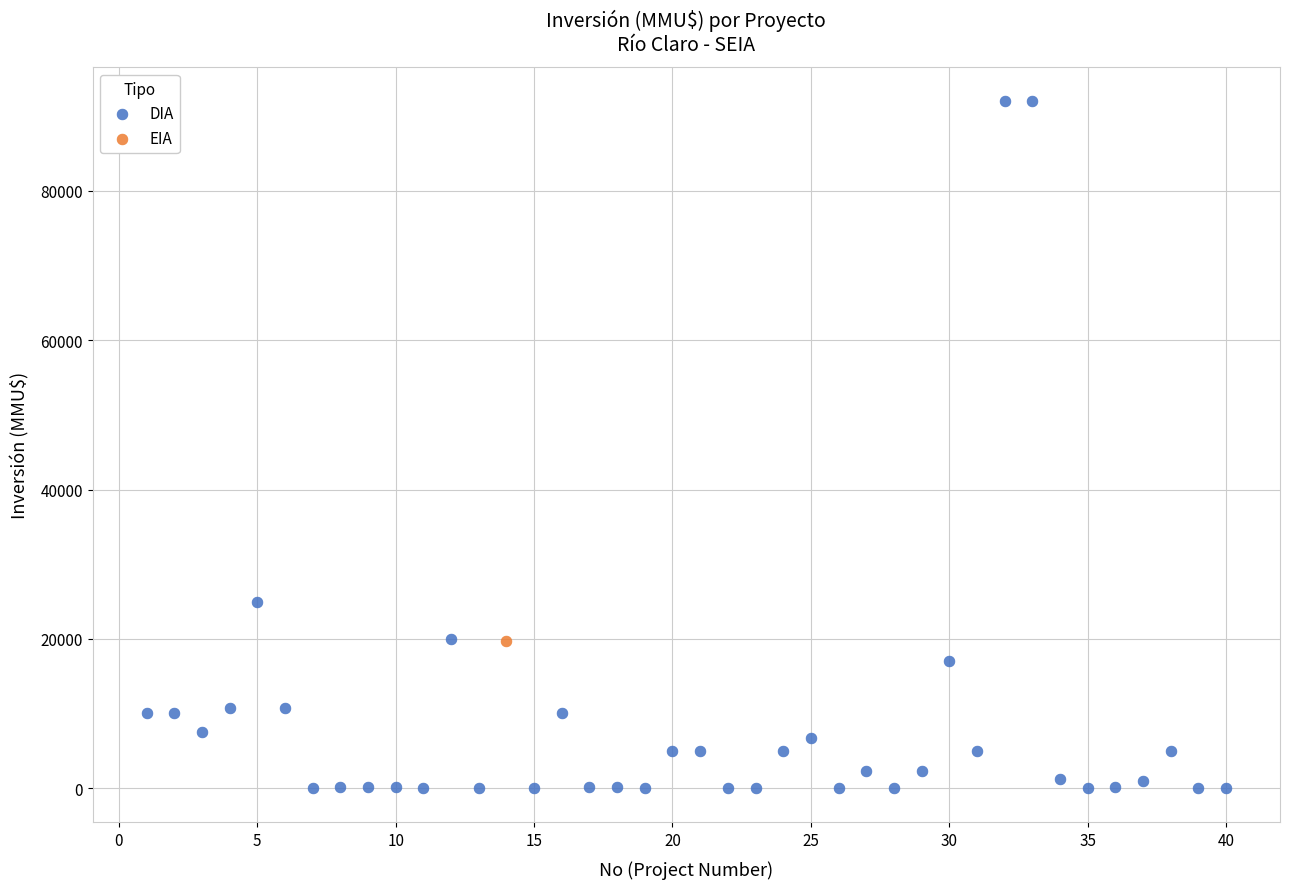

What are all the series names shown in the legend?

DIA, EIA